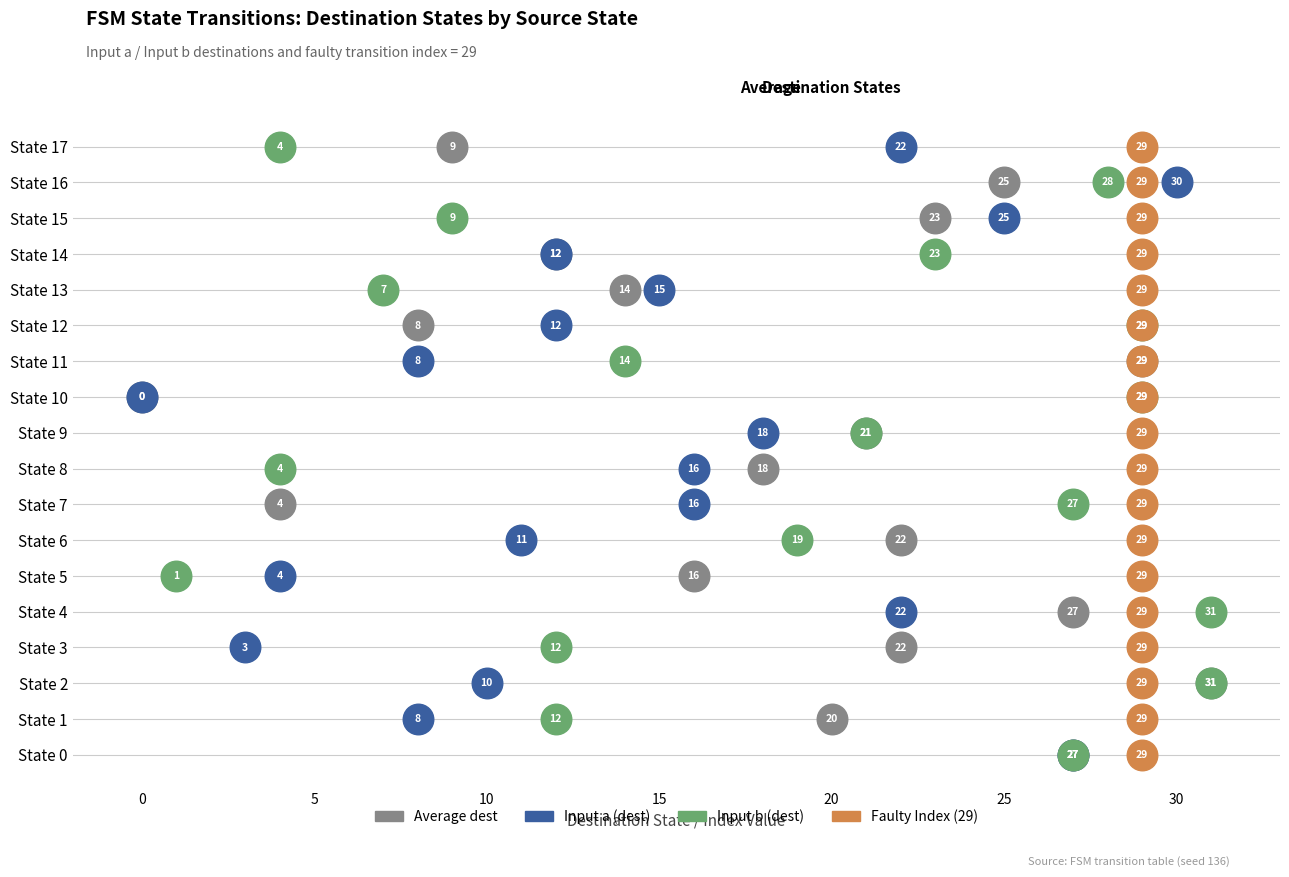

Is the value of destination_state_a at State 4 greater than the value of output_a at 29?

Yes